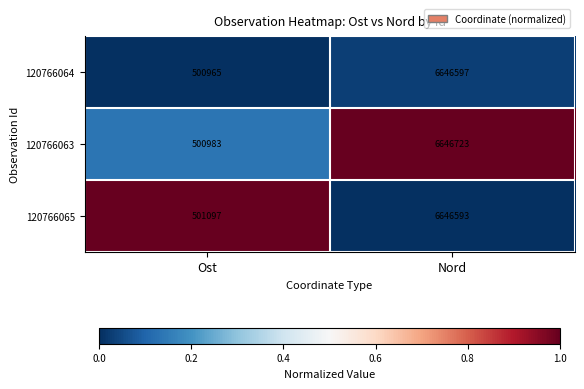

What value does the 120766064 series have at Nord, to the nearest 10?

6646600